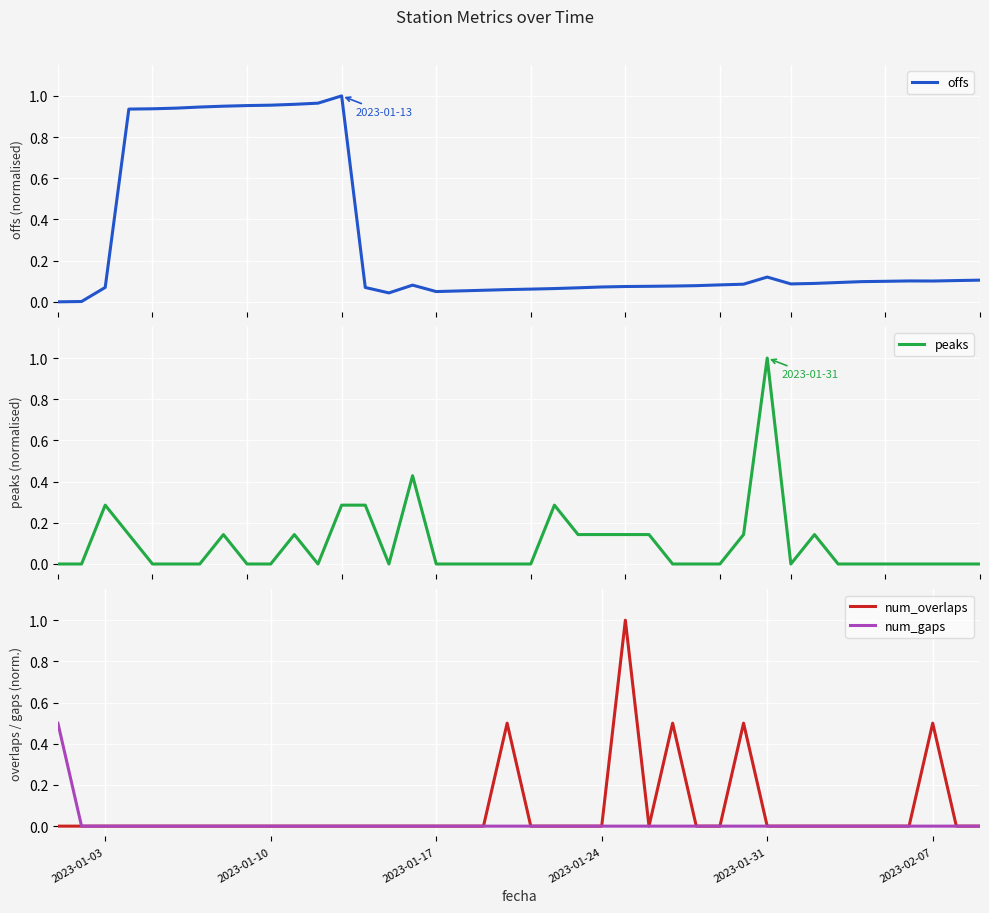

Which series has the largest total across all categories?

offs